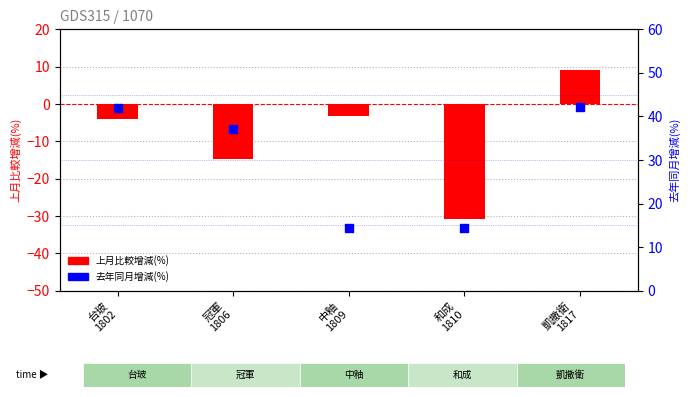

Which series contains the highest Y value?

去年同月增減(%)